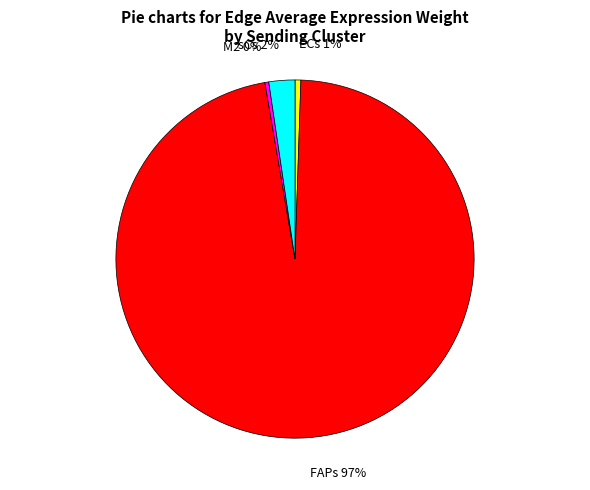

Is the sum of FAPs and M2 greater than half?

Yes